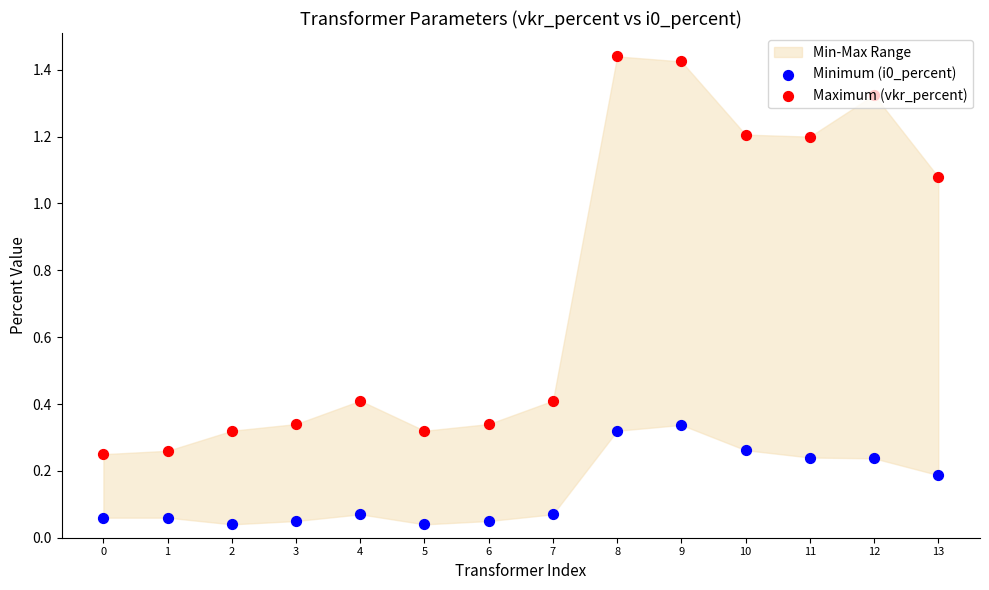

Which series has the largest total across all categories?

Maximum (vkr_percent)